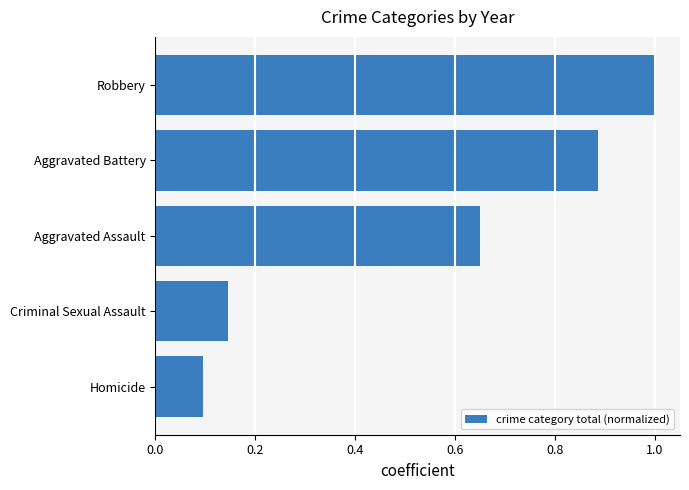

Which has a higher value, Aggravated Assault or Homicide?

Aggravated Assault